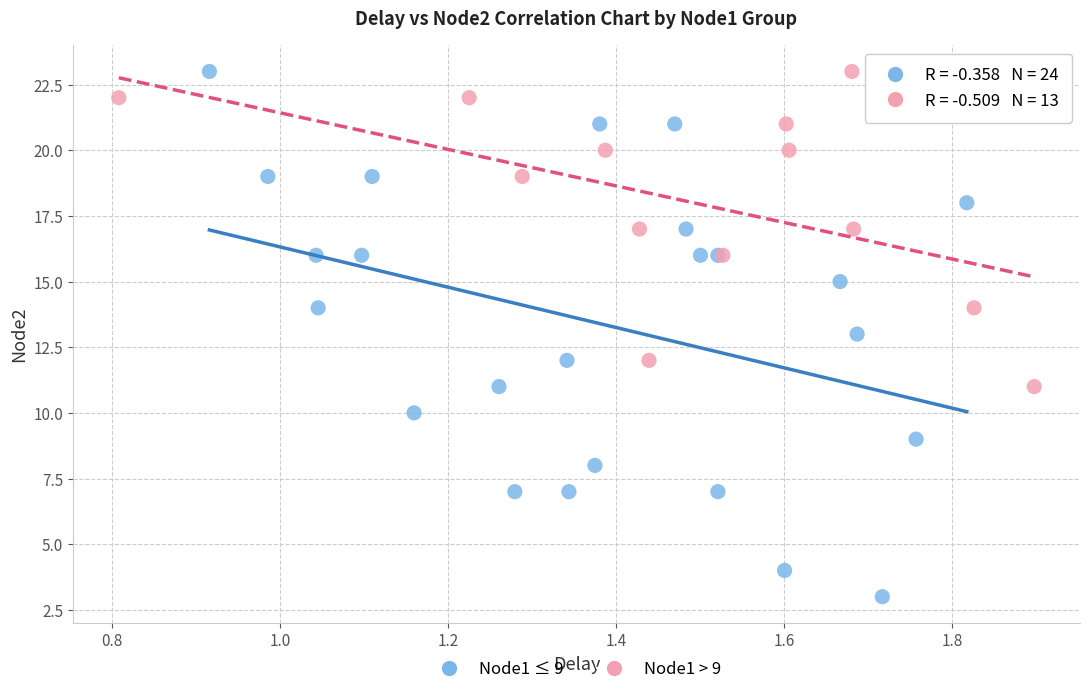

Which series has the largest Y range (max minus min)?

Node1 ≤ 9